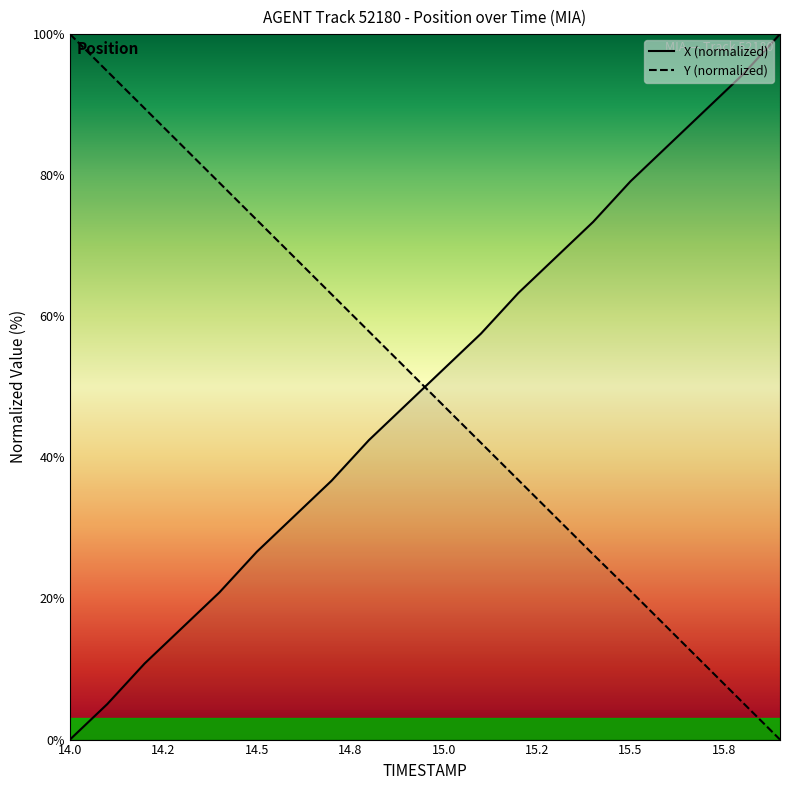

At 15.6, list the series in order from largest to smallest.

X, Y